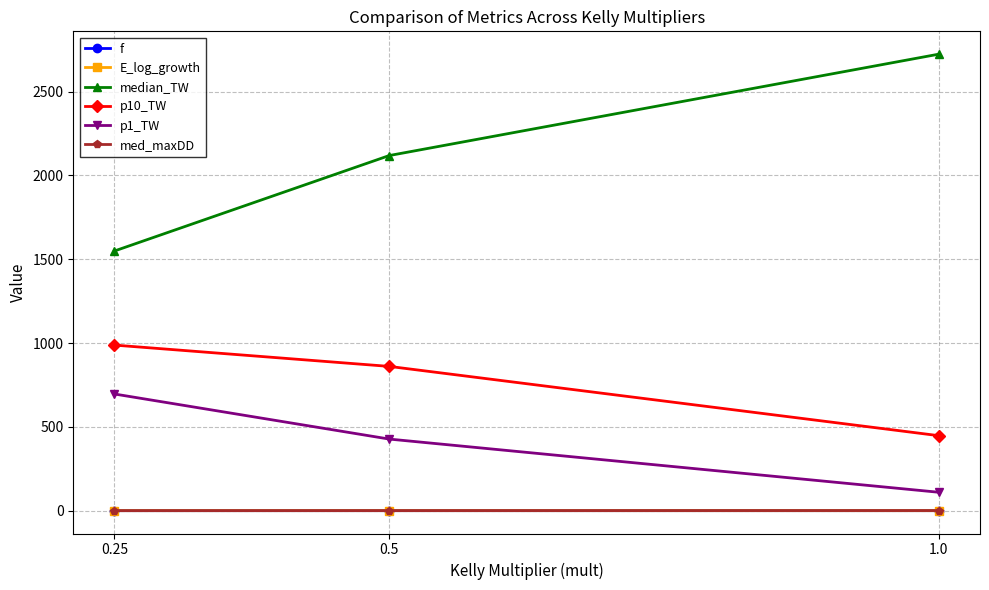

What is the difference between the median_TW values at 0.25 and 1.0?

1173.9